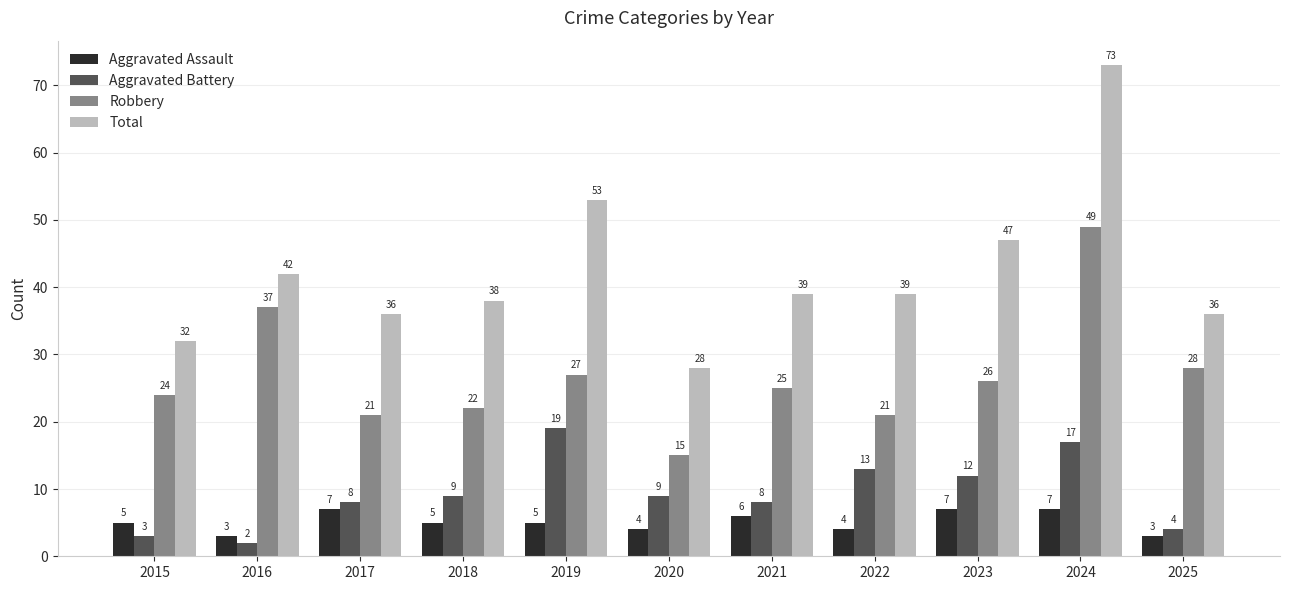

What is the maximum value shown in the chart?

73